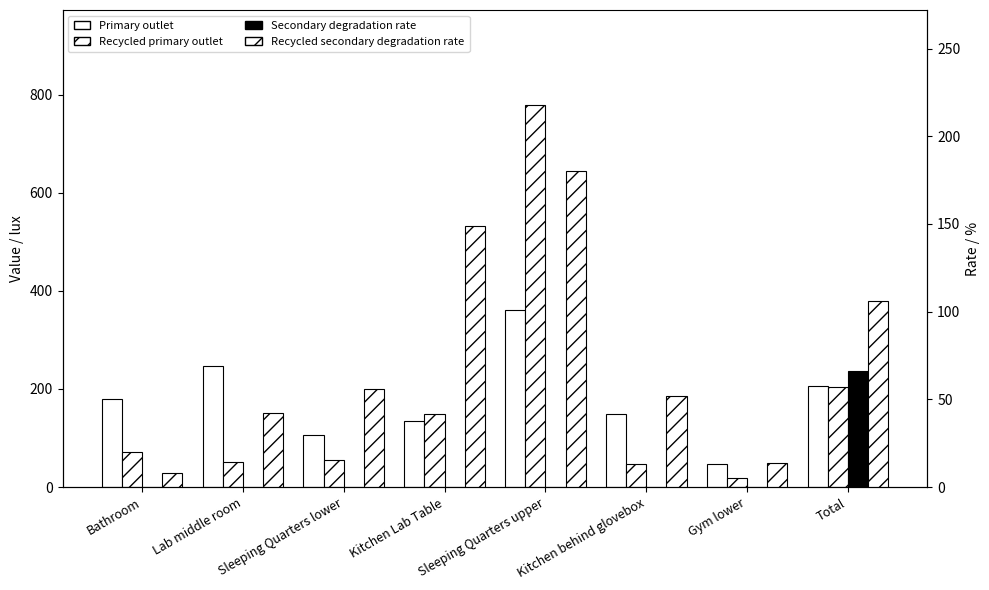

Reading left to right, extract all data points from this chart.

Primary outlet: 180	246	106	135	360	149	48	207
Recycled primary outlet: 72	52	56	148	778	48	18	205
Secondary degradation rate: 0	0	0	0	0	0	0	66
Recycled secondary degradation rate: 8	42	56	149	180	52	14	106